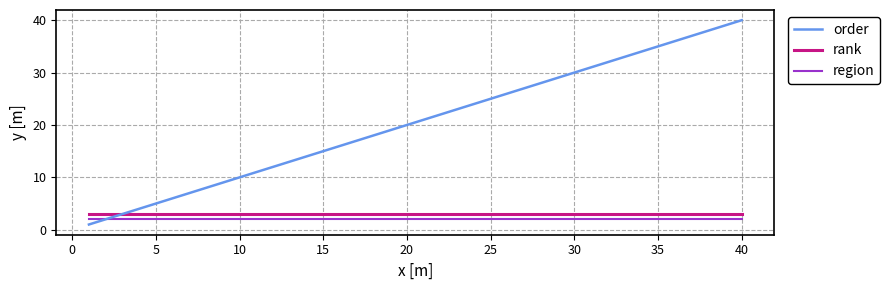

Which series has the largest total across all categories?

order